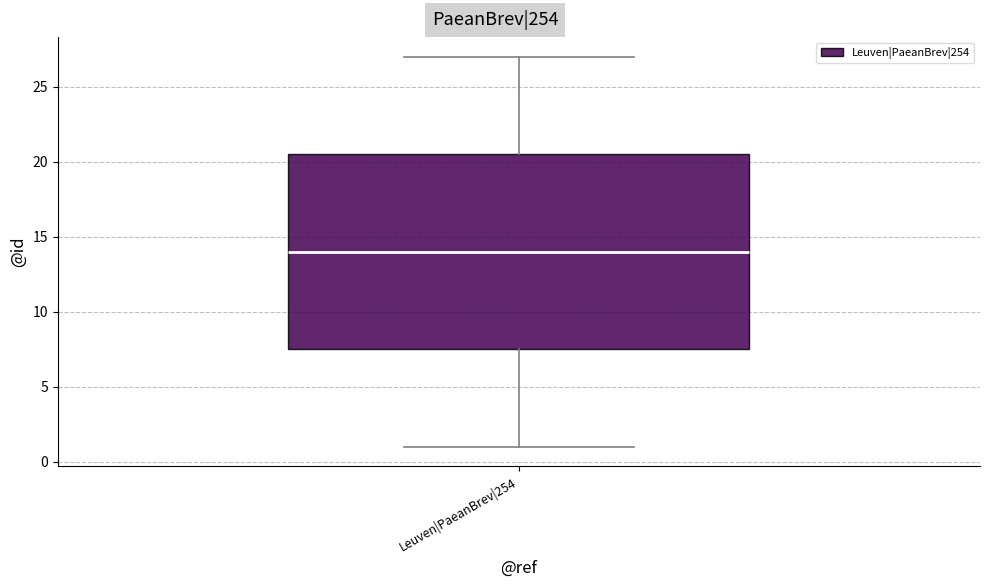

Where does the upper whisker of the box for Leuven|PaeanBrev|254 end on the y-axis? The values are not printed on the chart, so give them approximately, as read against the axis.

27.0